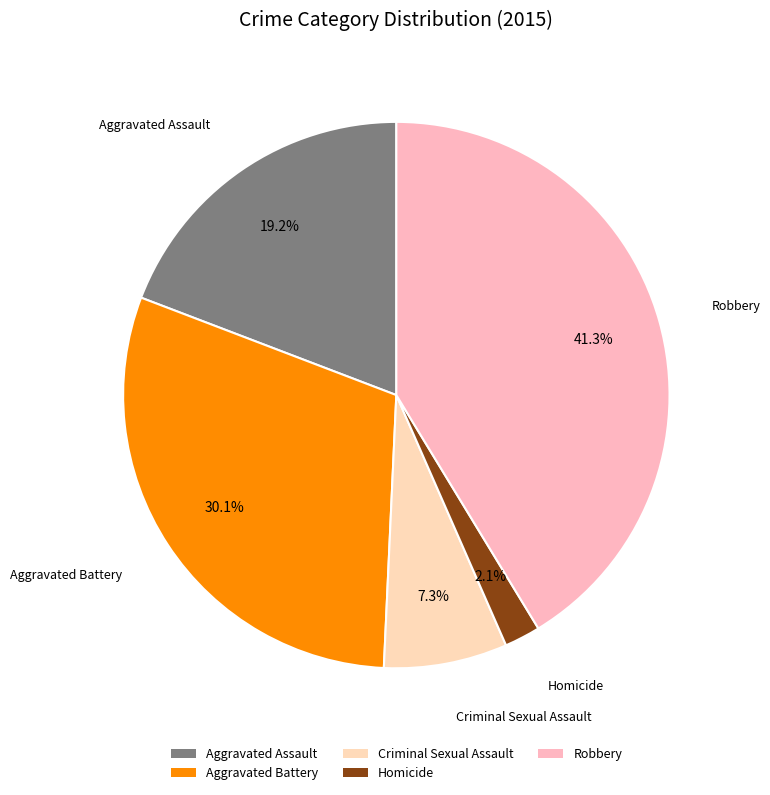

True or false: Robbery accounts for 29% of the total.

False